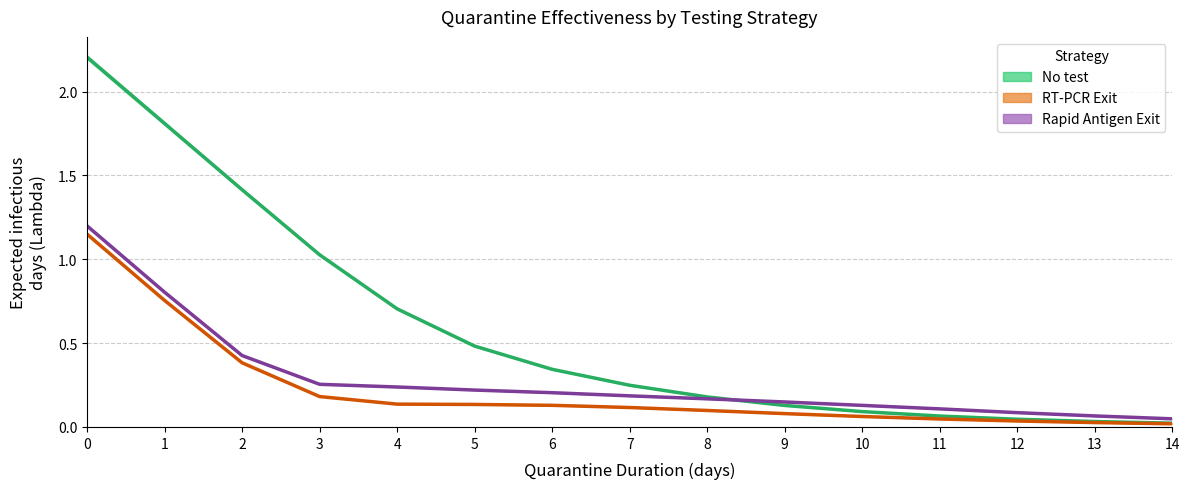

Which series has the largest range (max minus min)?

No test - Lambda 4